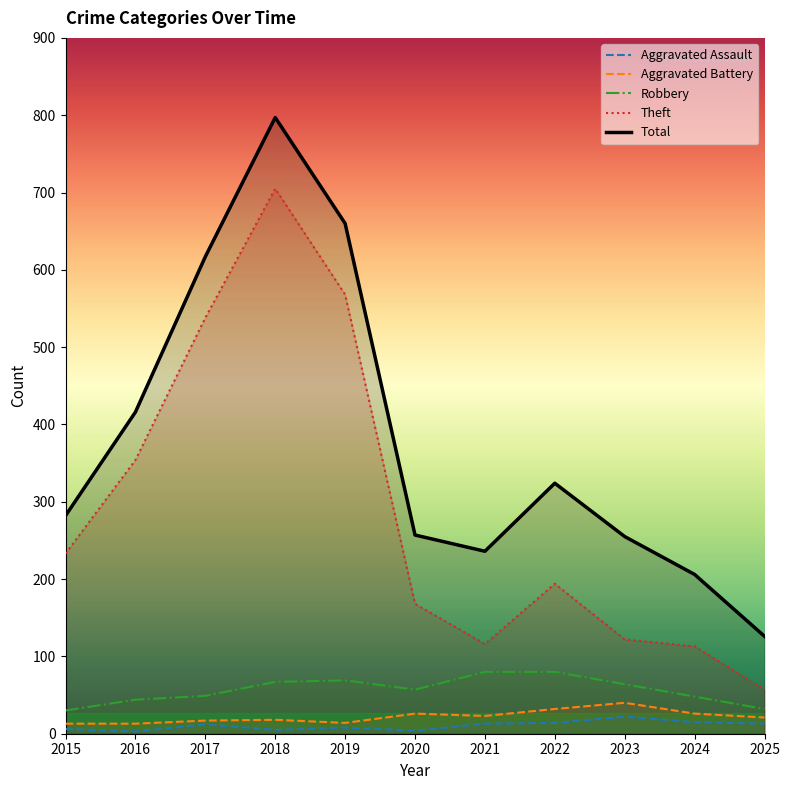

The Total series shows 255 at 2023. True or false?

True